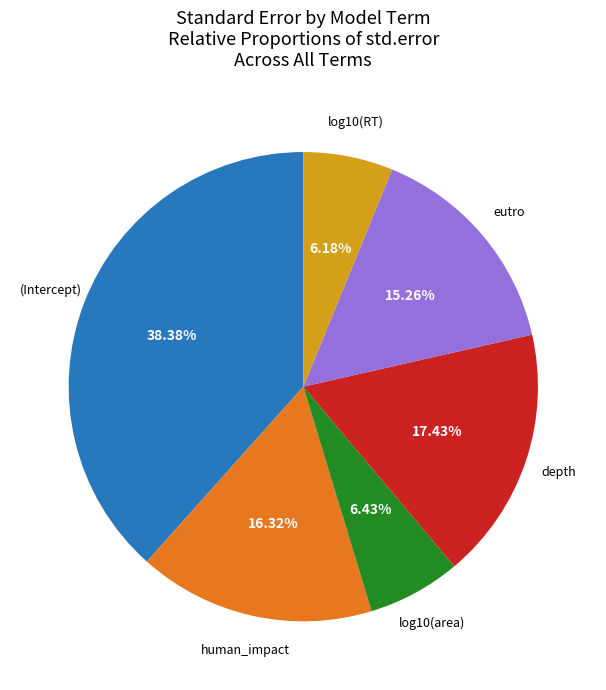

To the nearest percent, what is the difference between the largest and smallest slice percentages?

32%